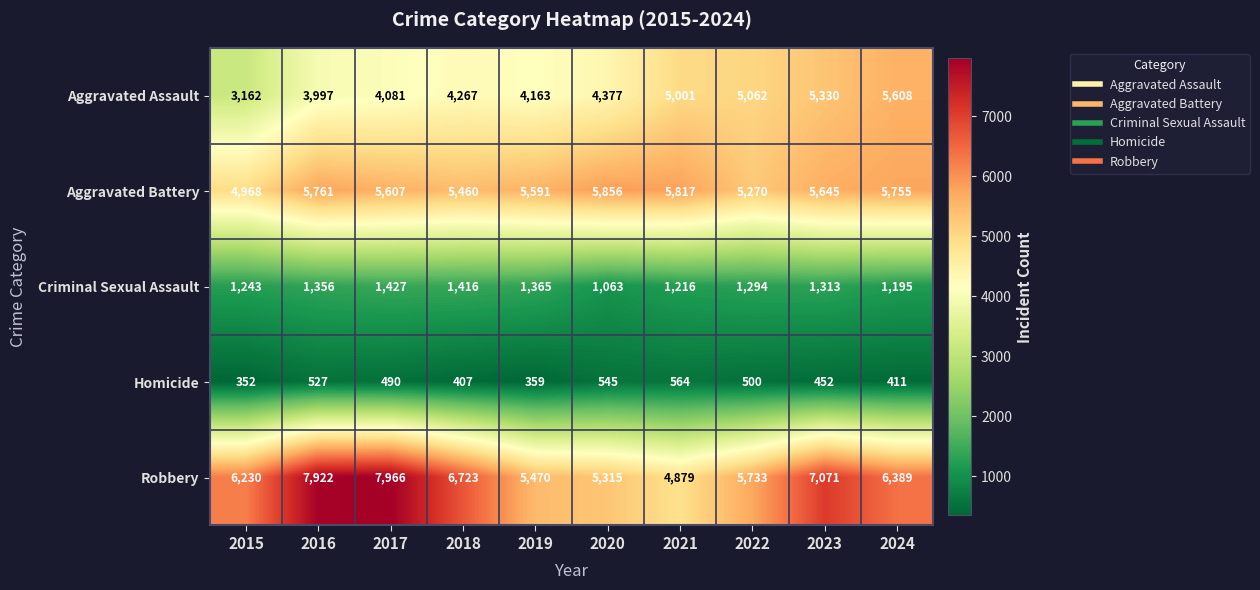

List the labels in order of Criminal Sexual Assault value, smallest first.

2020, 2024, 2021, 2015, 2022, 2023, 2016, 2019, 2018, 2017